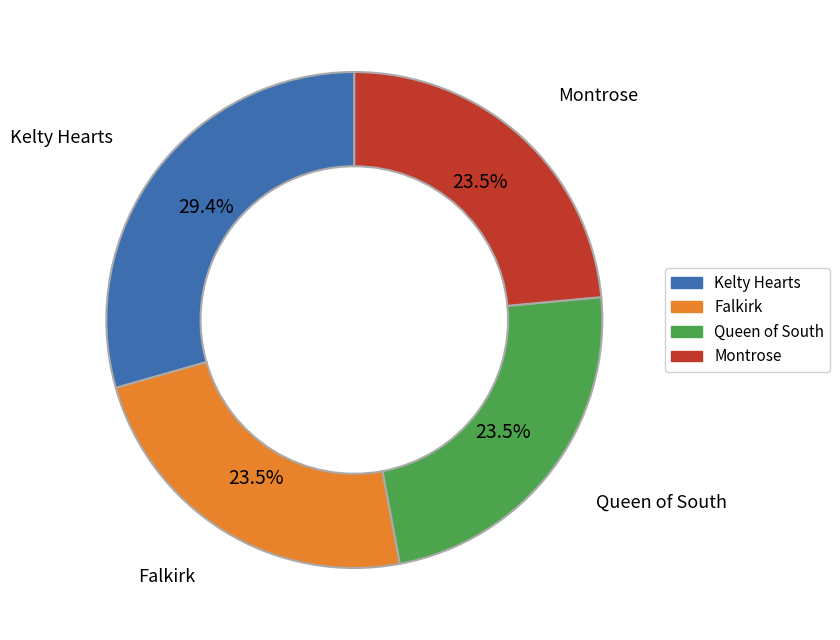

Which slice is the largest?

Kelty Hearts